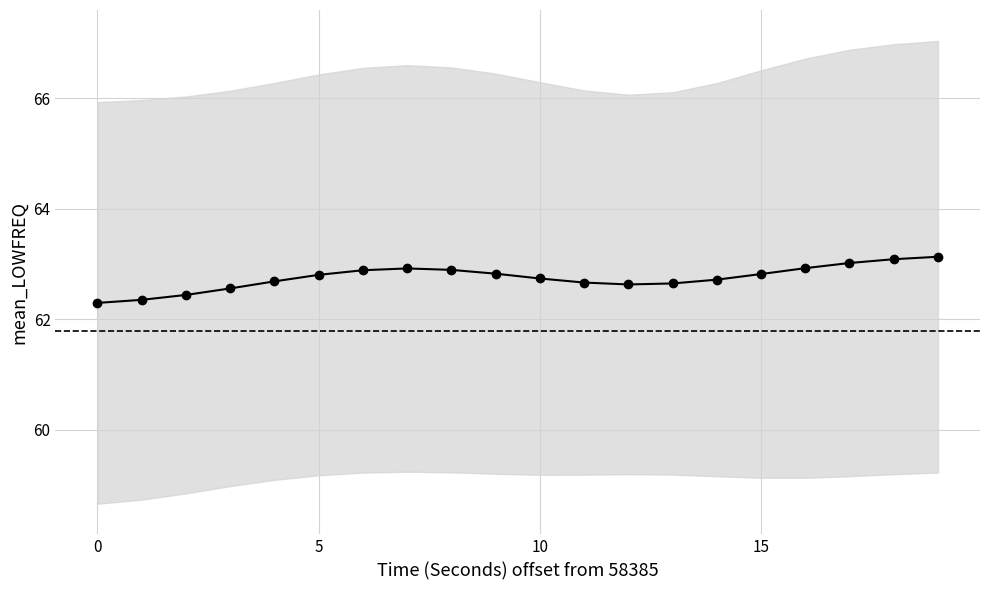

What is the smallest value displayed?

62.3